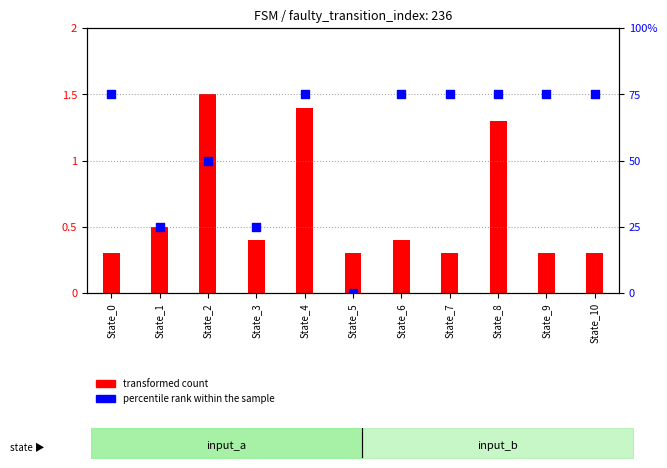

Which series contains the highest Y value?

percentile rank within the sample